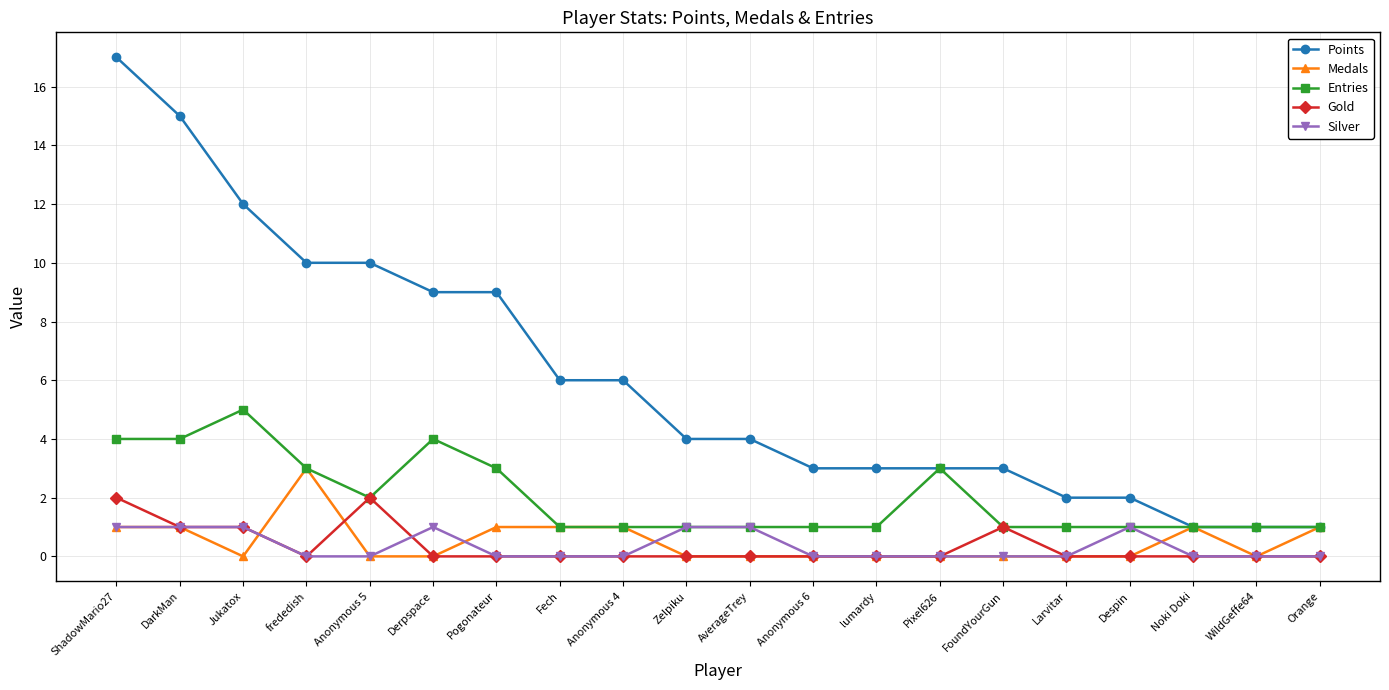

True or false: Silver and Points cross at least once.

False